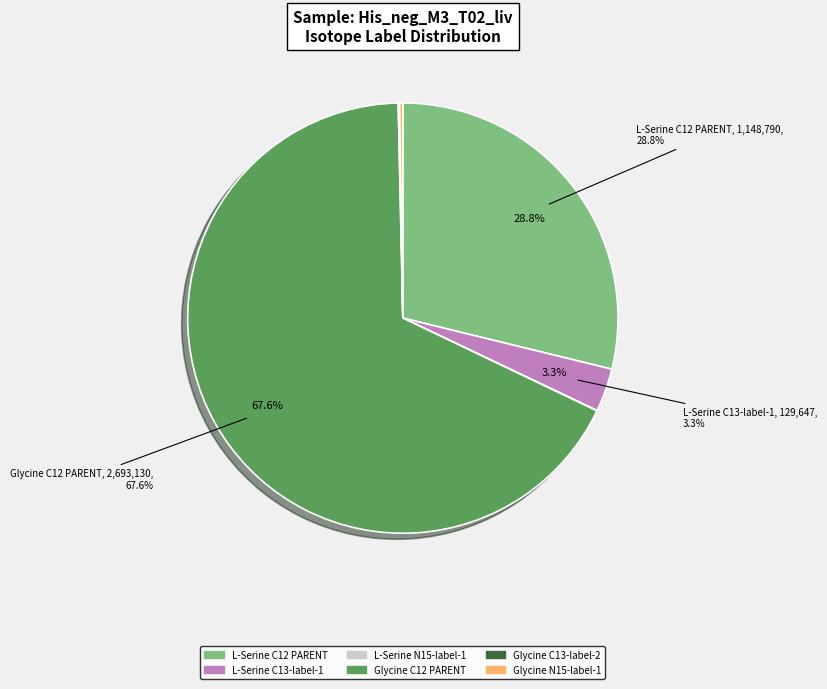

Does any single category account for the majority?

Yes